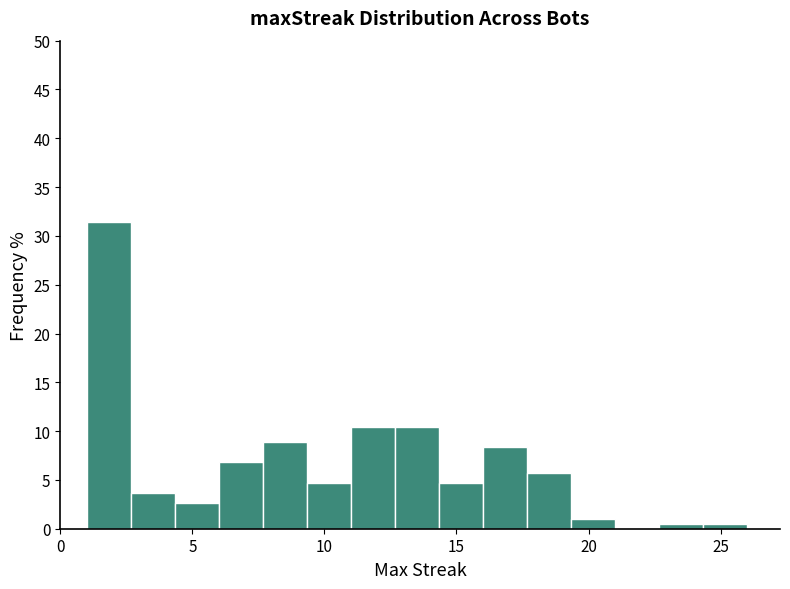

Read against the x-axis, roughly where is the centre of the tallest bar?

2.0